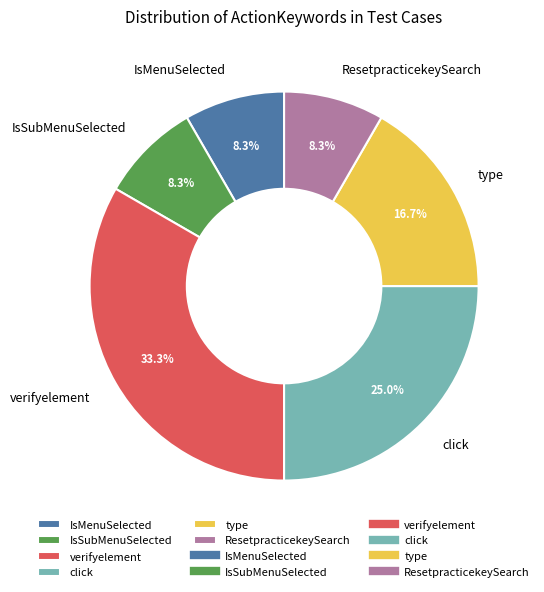

Count the number of slices in the pie.

6